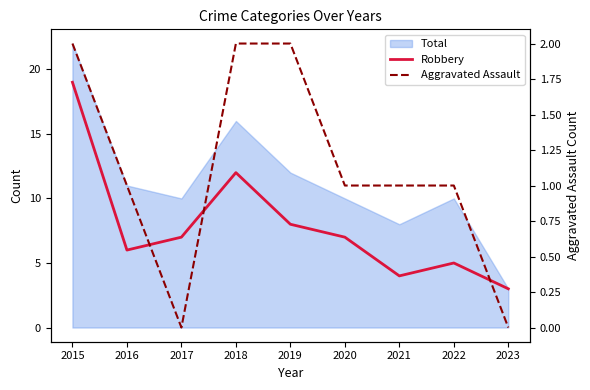

Reading right to left, what are all the values shown in this chart?

Robbery: 3	5	4	7	8	12	7	6	19
Aggravated Assault: 0	1	1	1	2	2	0	1	2